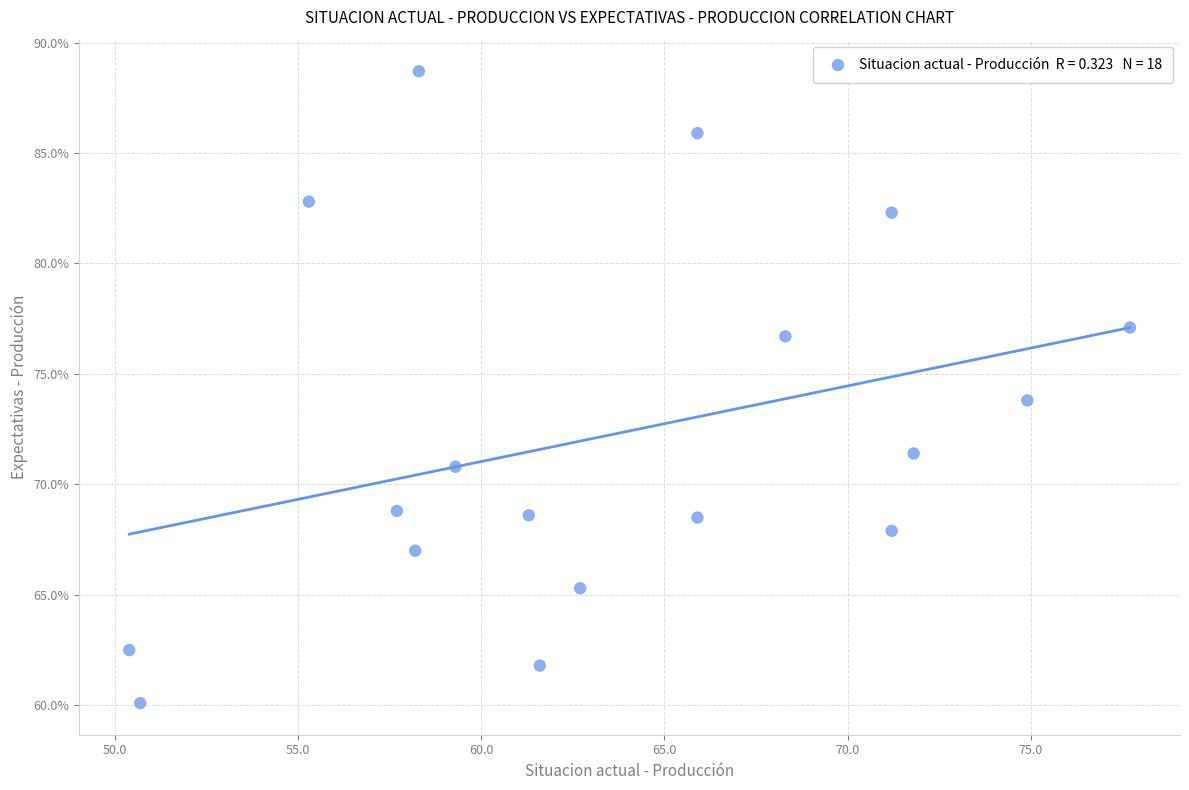

What is the range of X values (max minus min)?

27.3